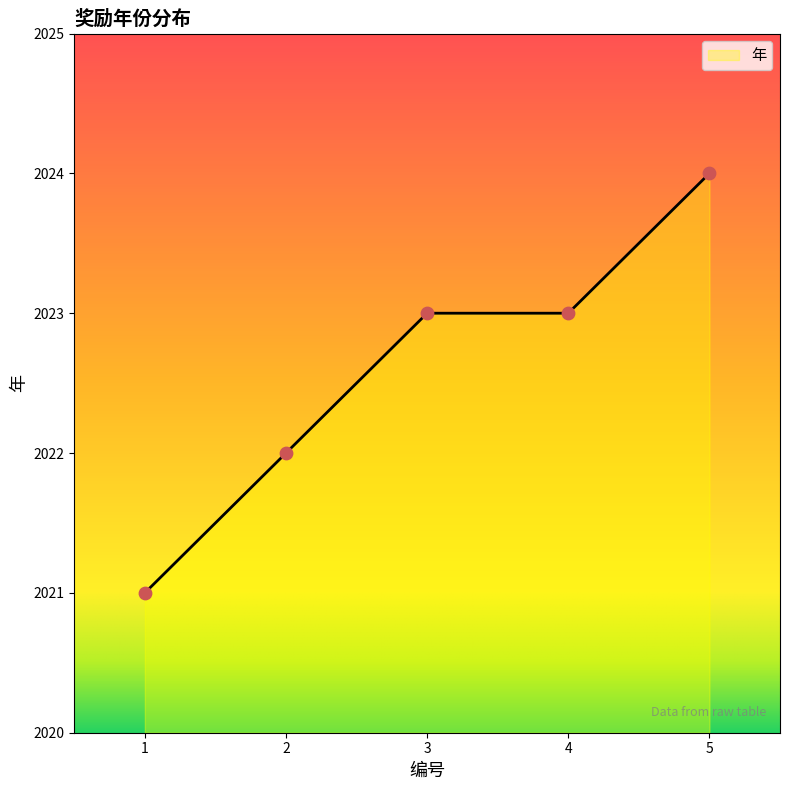

Approximately how many times larger is the value at 5 compared to 1?

1.0